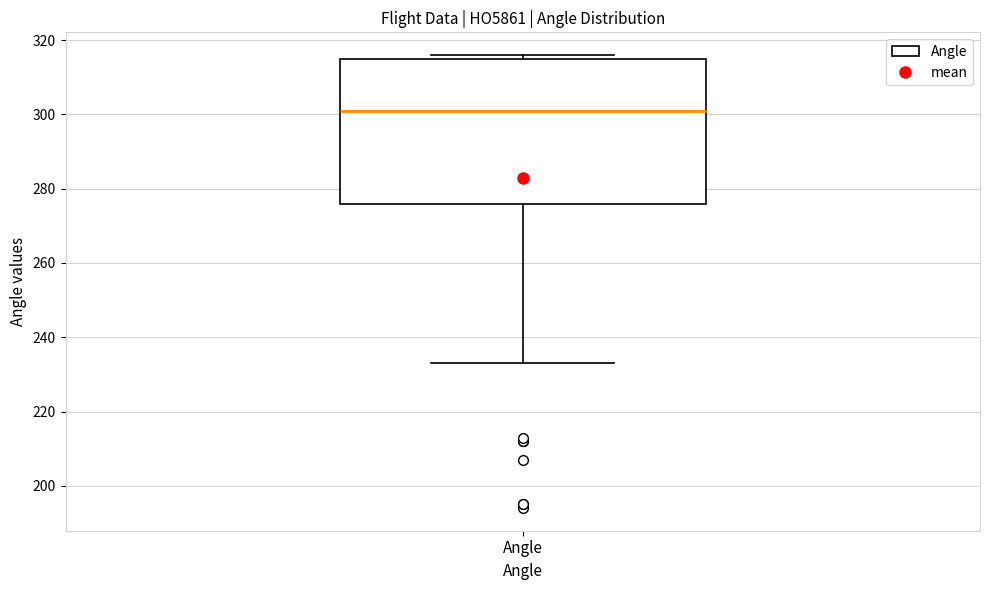

Read this box plot against the y-axis: the position of the median line, the range covered by the box, and the ends of both whiskers. The values are not printed on the chart, so give them approximately, as read against the axis.

median 302, box 276 to 316, whiskers 234 to 316 (just above the box's upper edge)